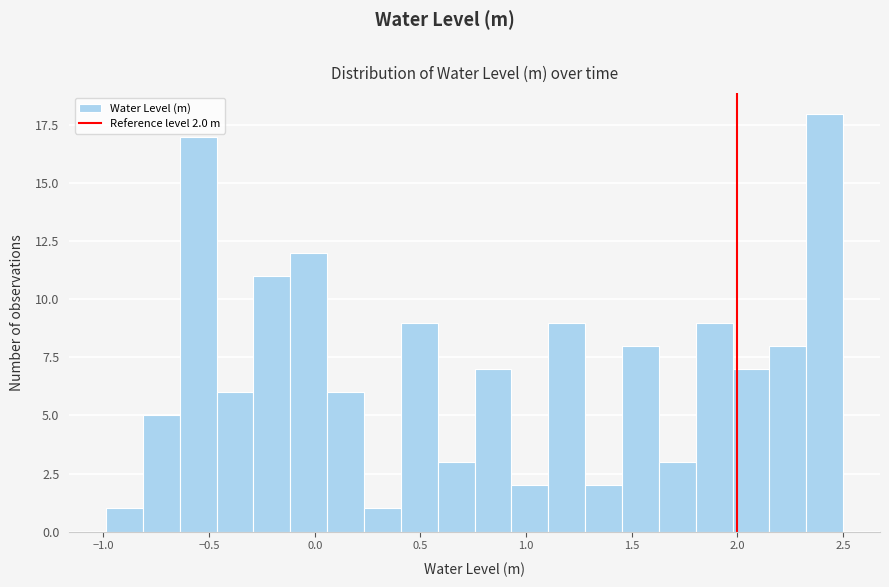

Around what value on the x-axis is the tallest bar? Give the approximate position of its centre, as read against the axis.

2.40